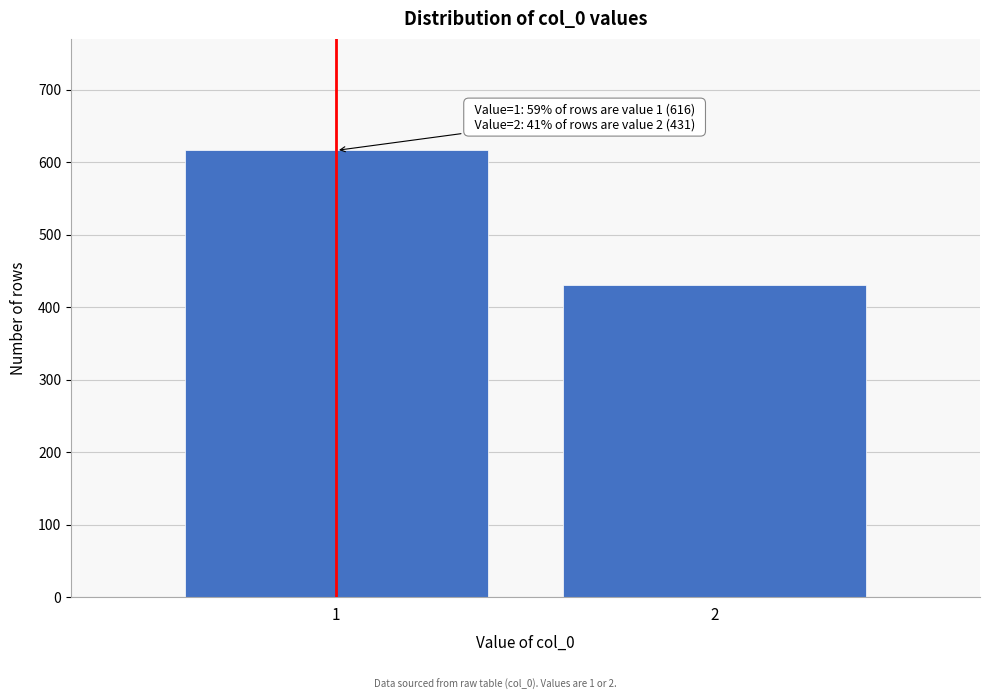

Reading right to left, transcribe all the data shown in this chart.

2=431	1=616